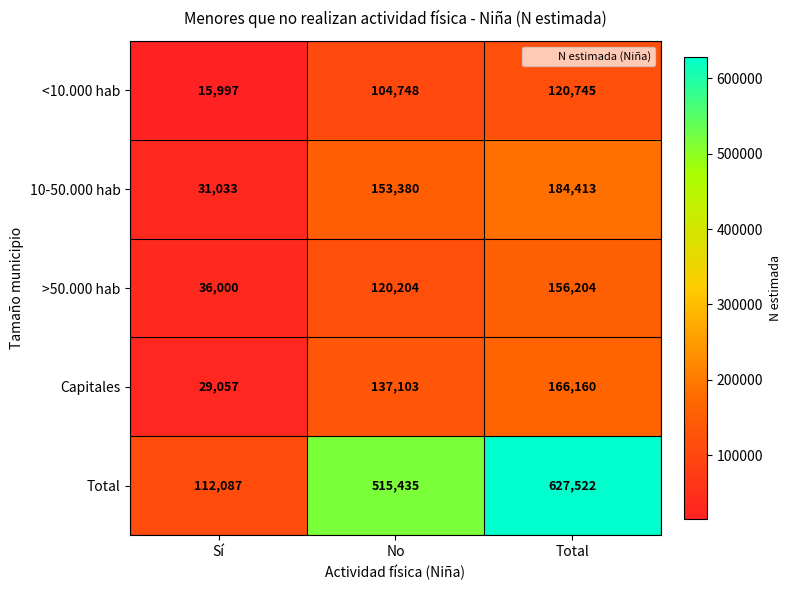

What is the total value across all series at No?

1030870